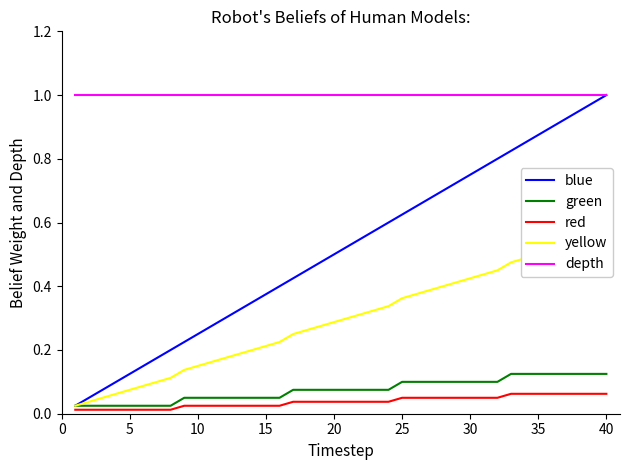

List the series in order of their peak value, highest first.

blue, depth, yellow, green, red